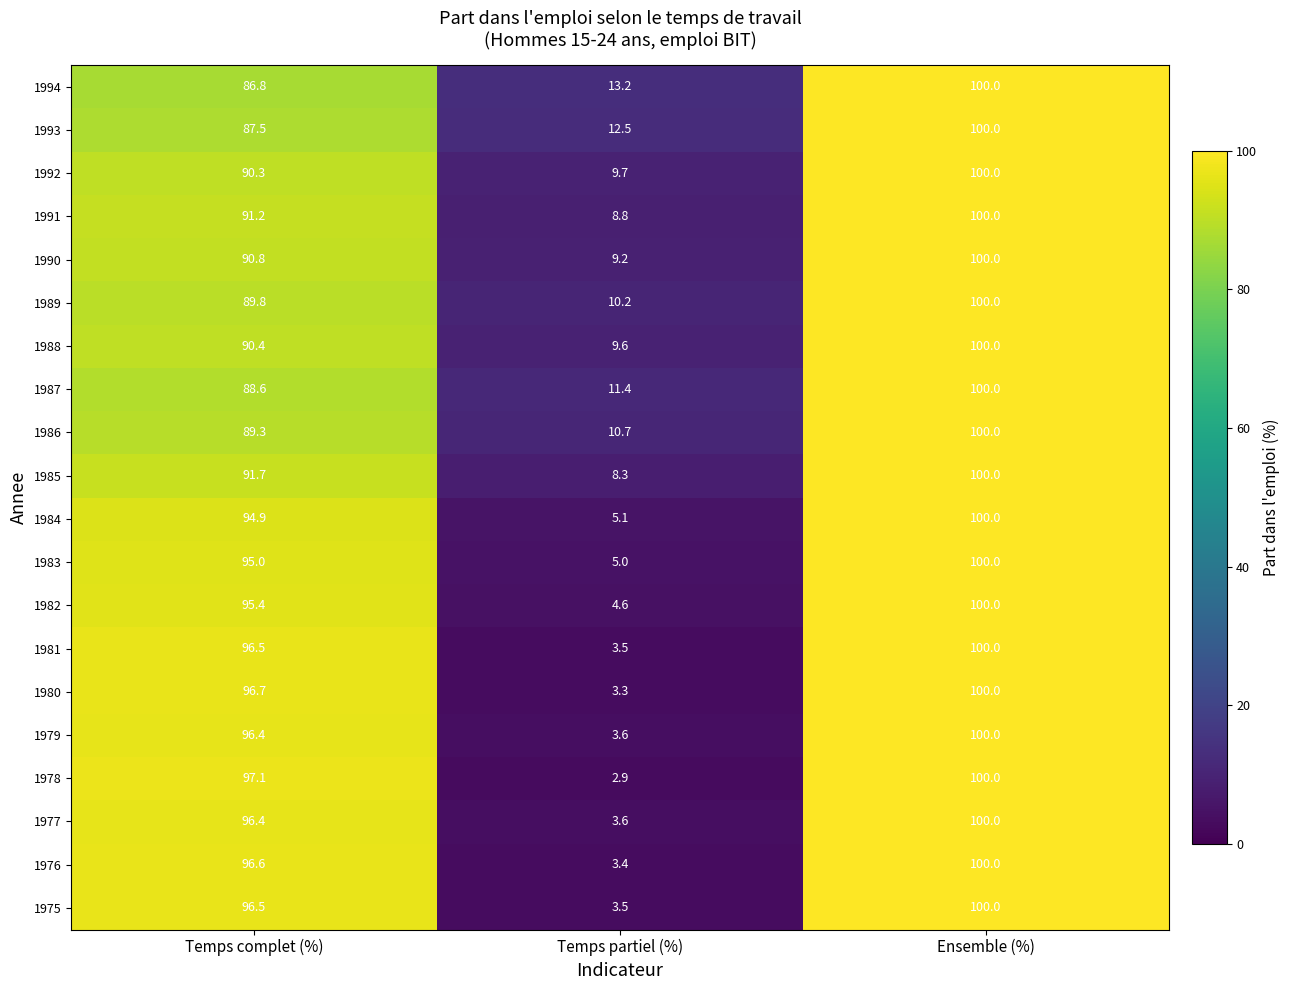

How many data points in 1994 are above 86?

2